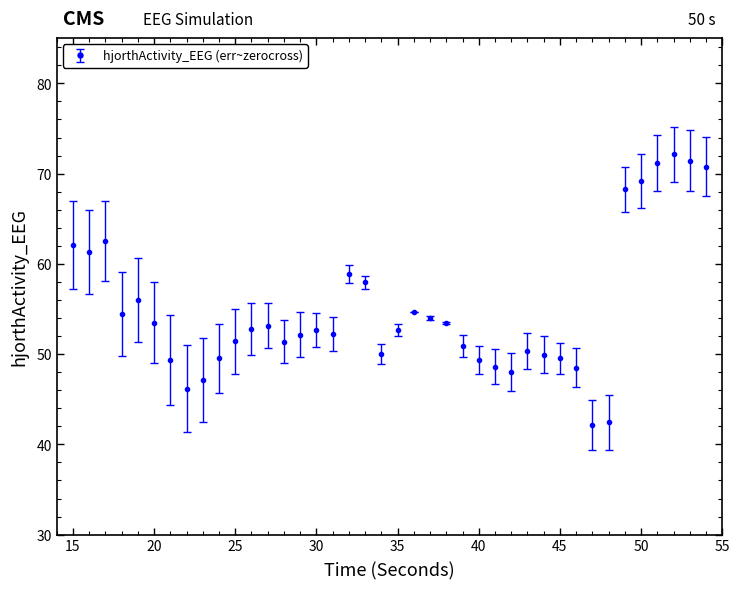

What is the value of the 28th point from the left?

48.1